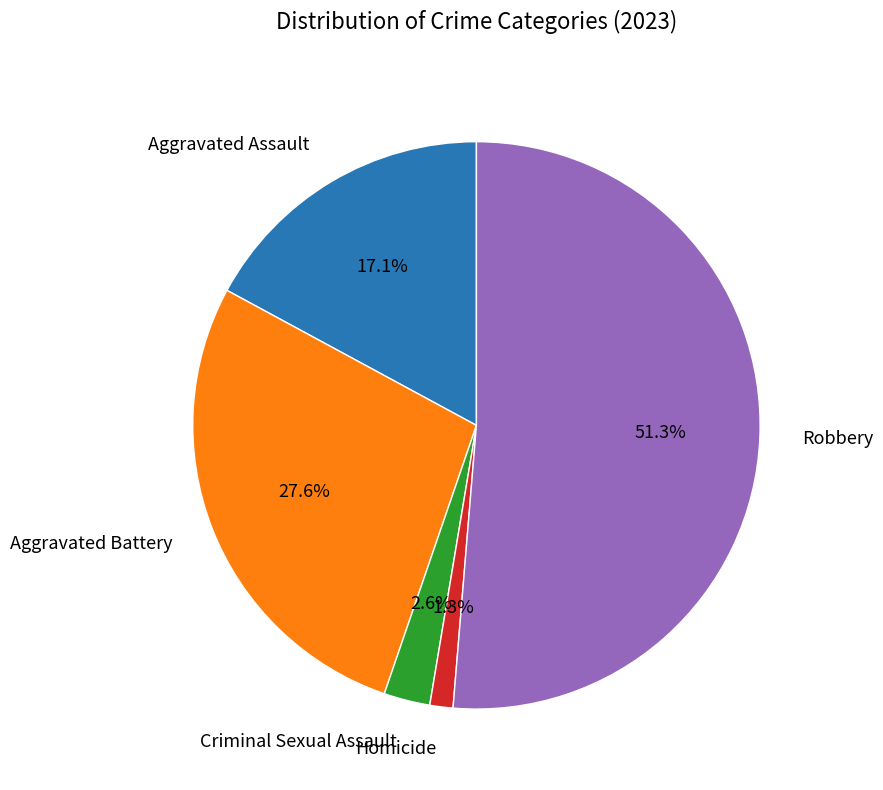

Is Aggravated Assault the majority of the pie?

No